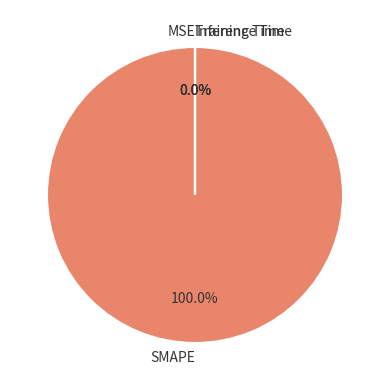

The SMAPE slice represents 100% of the pie. True or false?

True